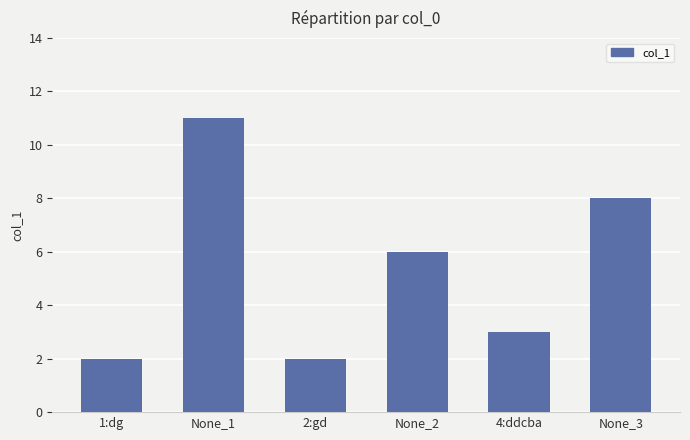

How many bars are there in total?

6